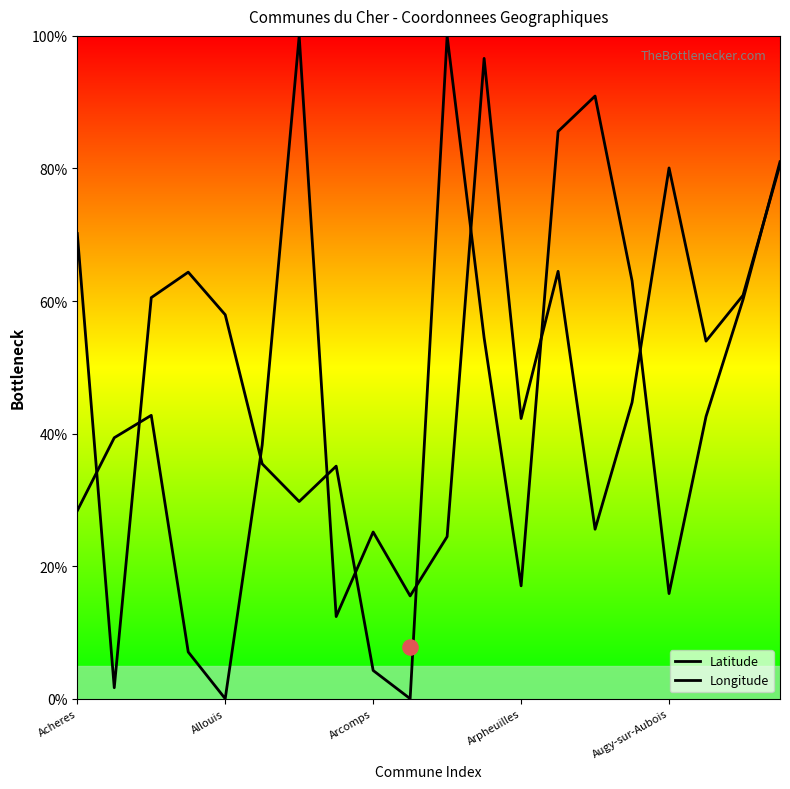

At which category is the sum across all series the highest?

19